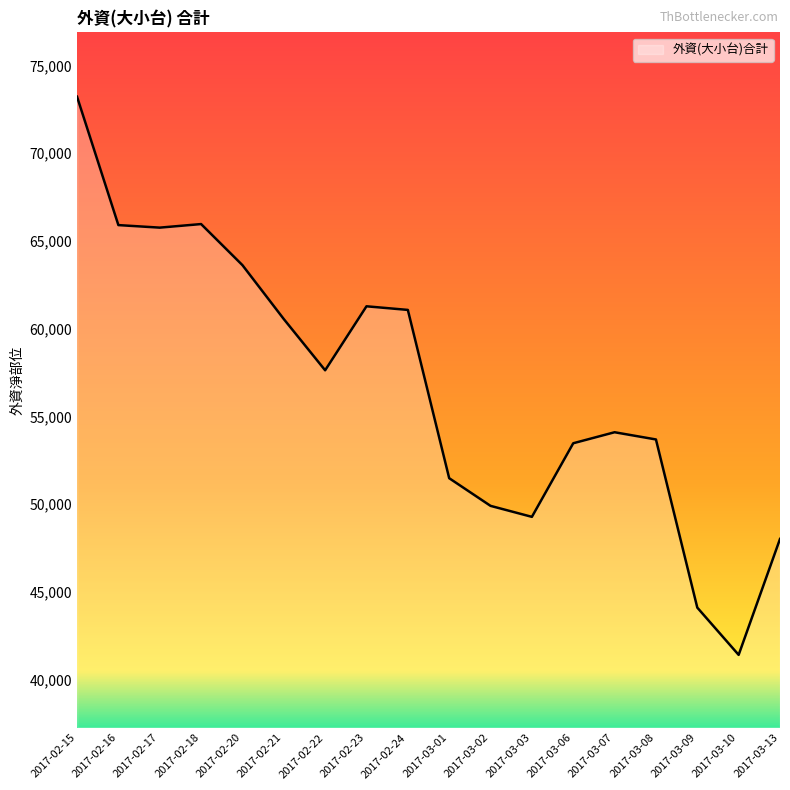

What is the approximate value at 2017-03-06?

53477.0